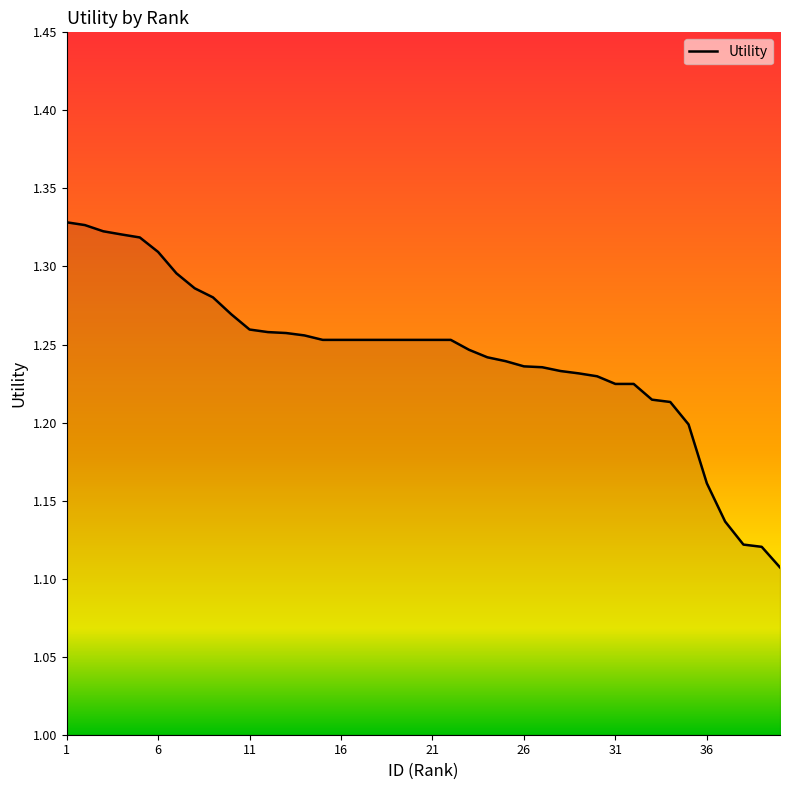

How many lines are shown in the chart?

1